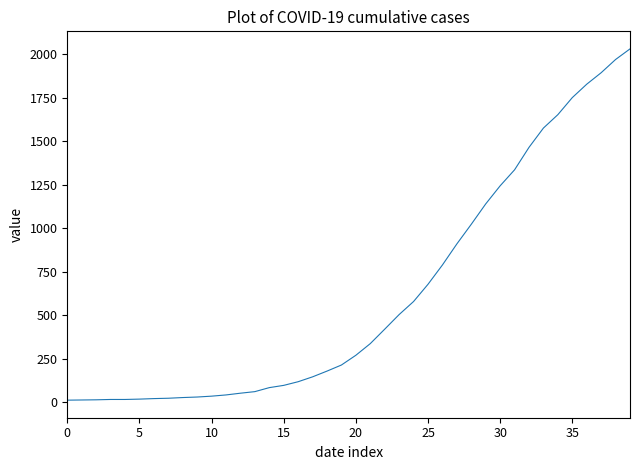

What is the difference between the maximum and minimum values?

2019